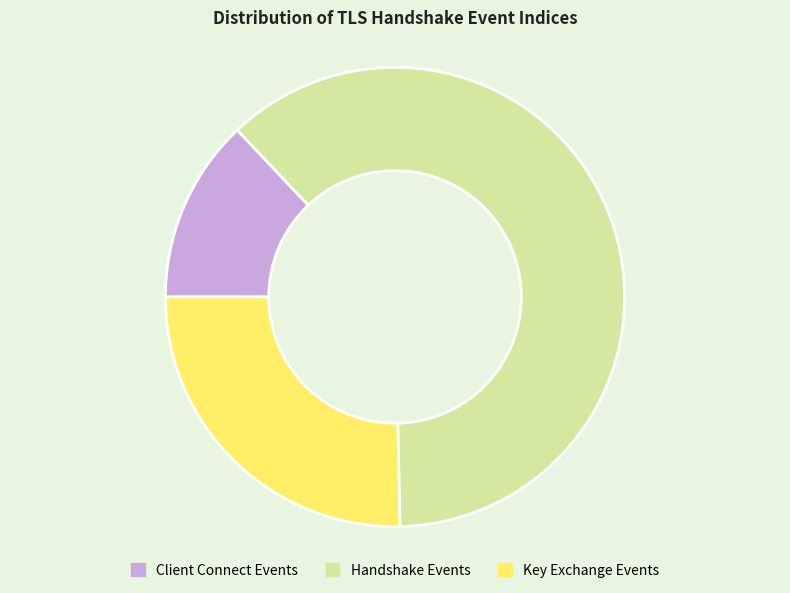

How many slices are in this pie chart?

3